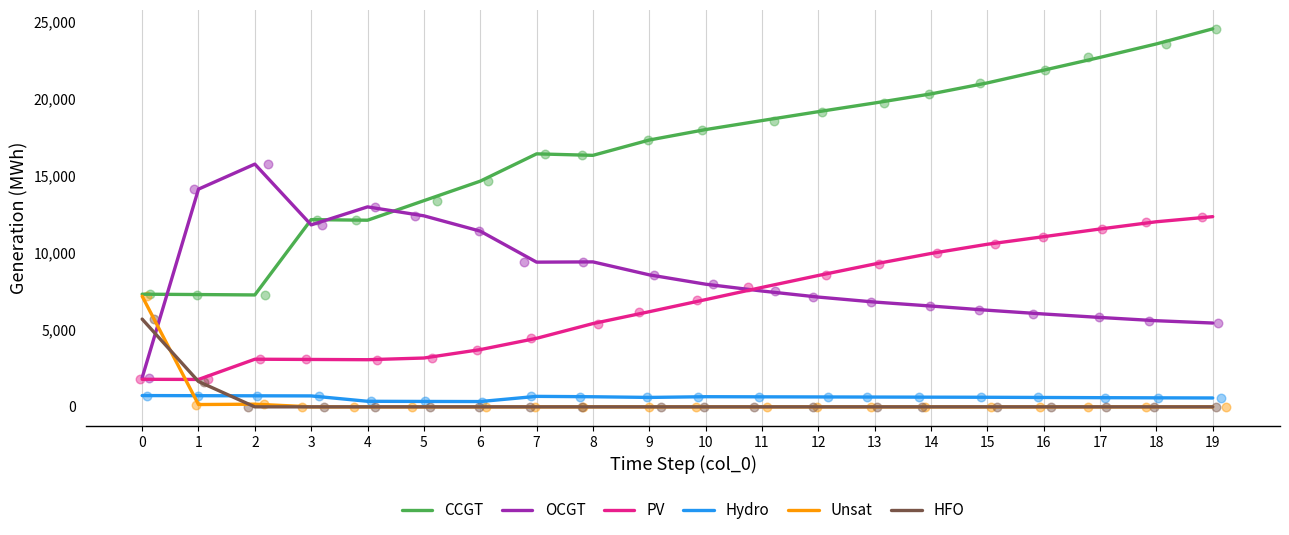

At which category is the sum across all series the highest?

19